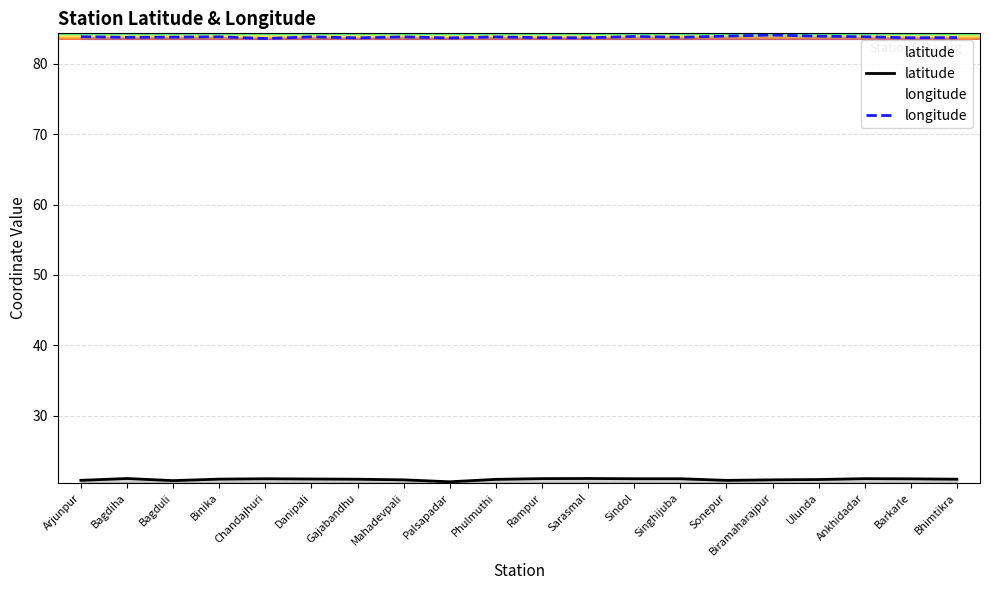

Count the number of data series in this chart.

2